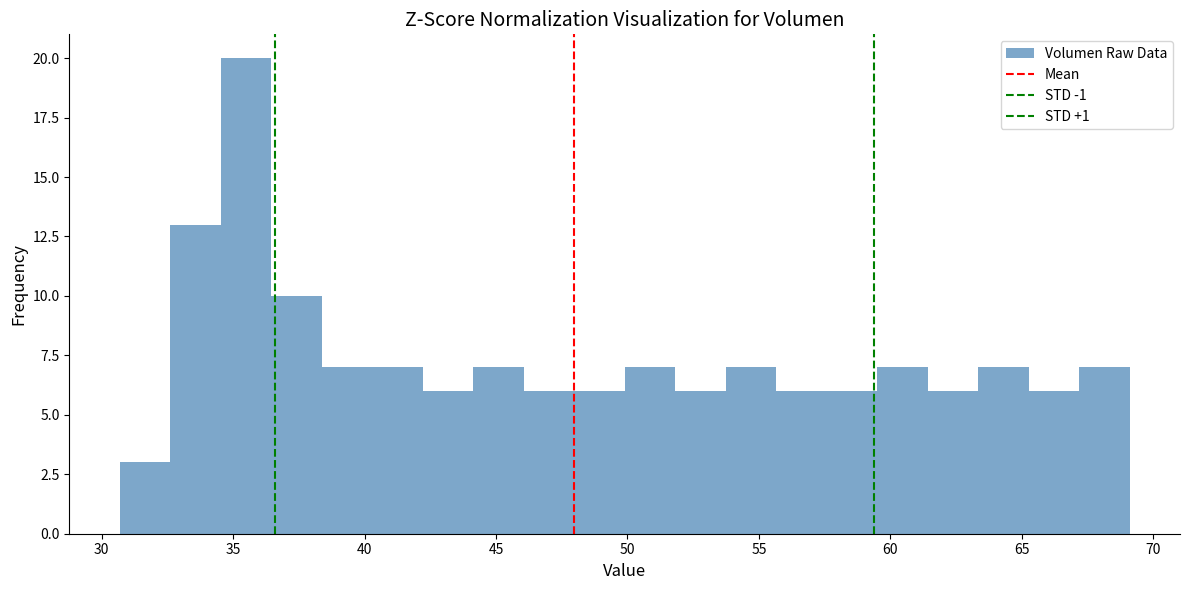

Read against the x-axis, roughly where is the centre of the tallest bar?

35.5